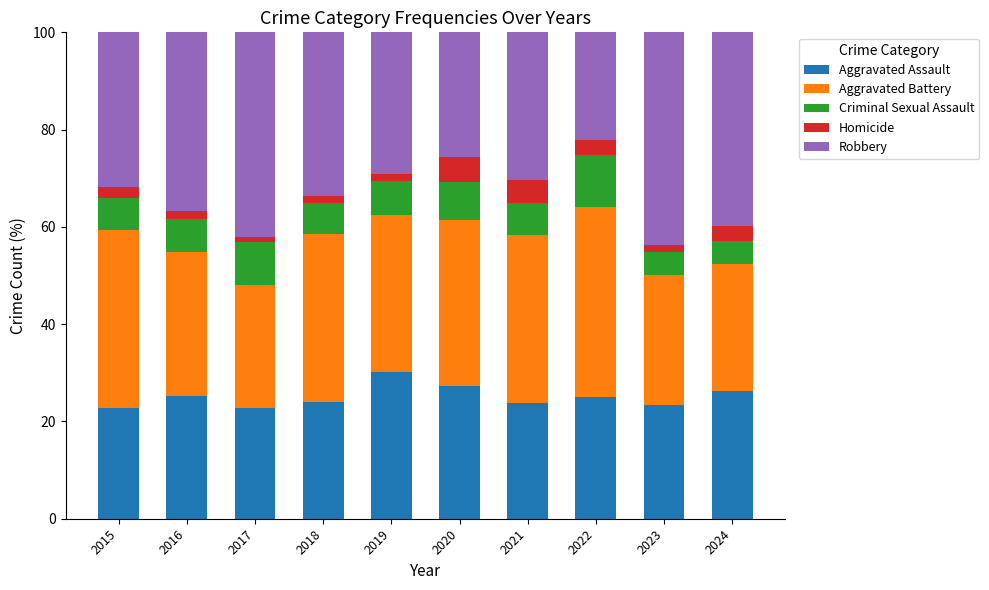

What is the total value across all series at 2015?

100.0